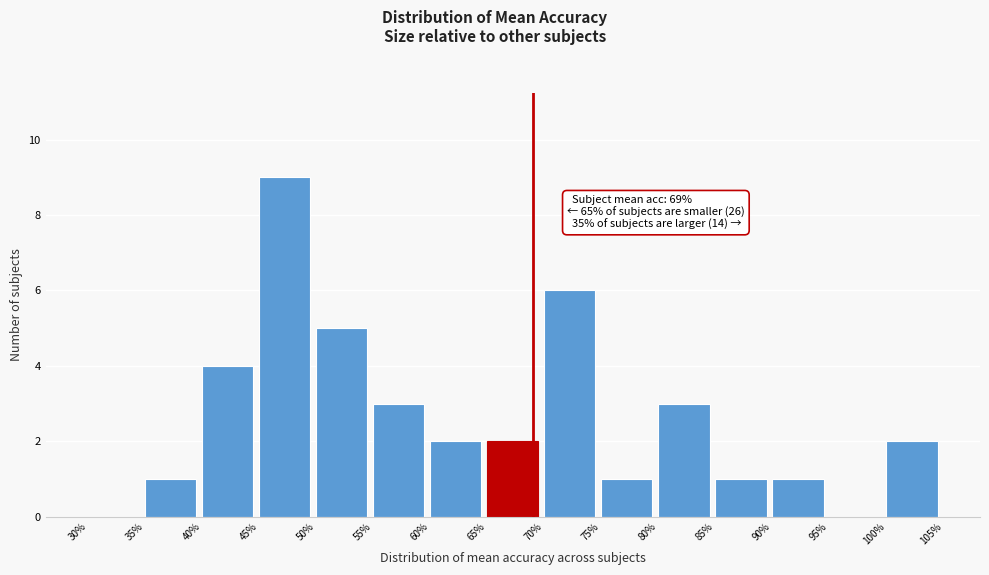

Over which range of the x-axis is the bar tallest?

45% to 50%